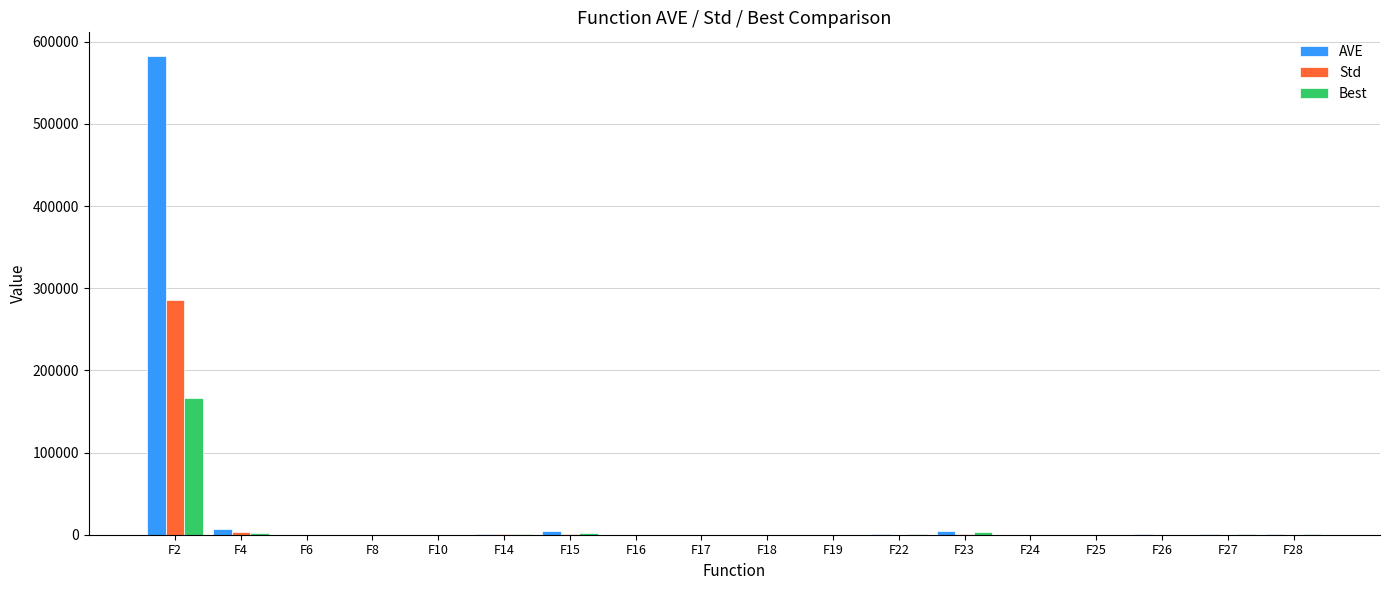

The value of AVE at F2 is 393355.9. True or false?

False